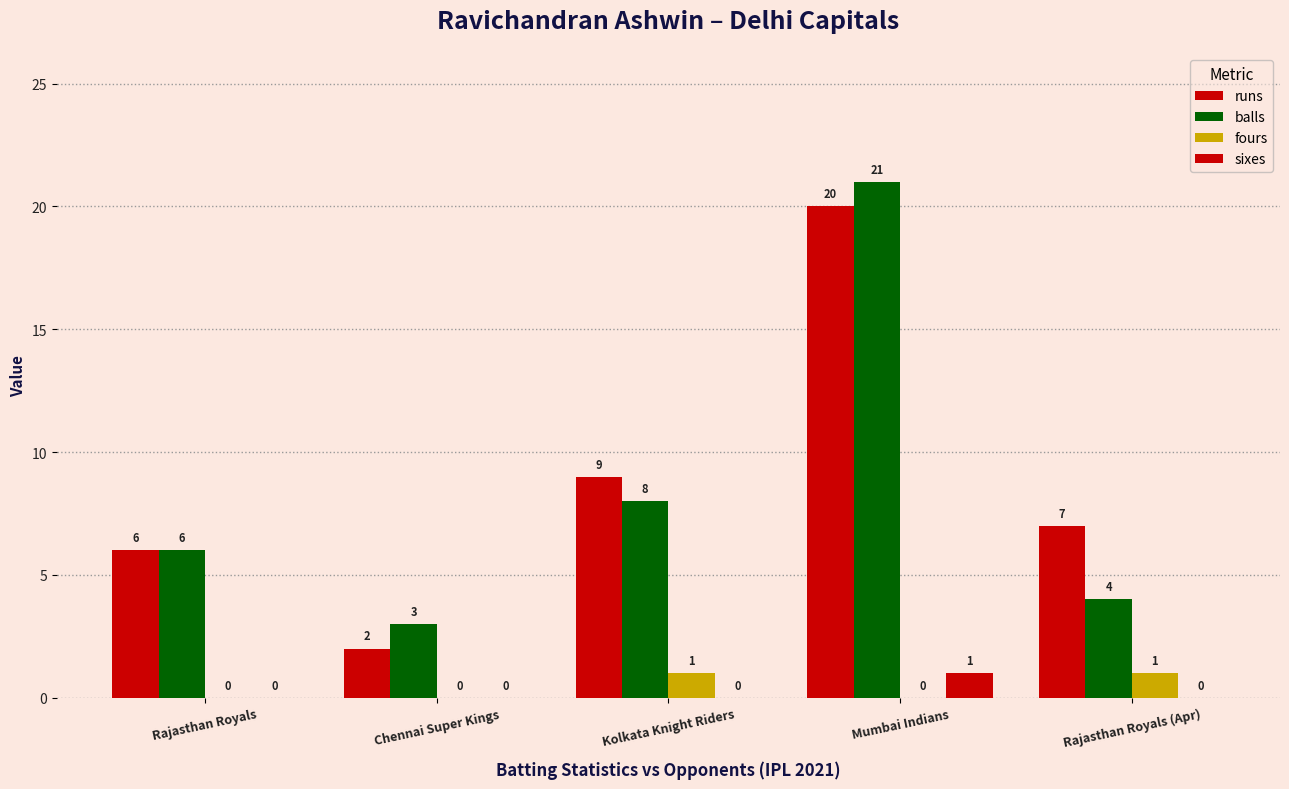

How many values in sixes are above zero?

1